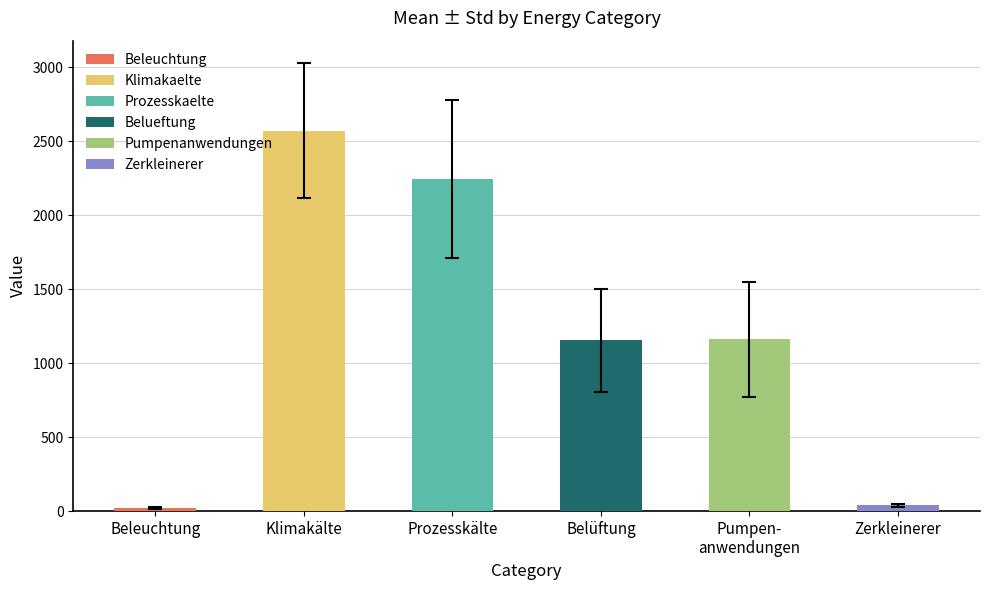

The Belueftung series shows 1288.8 at 25%. True or false?

False